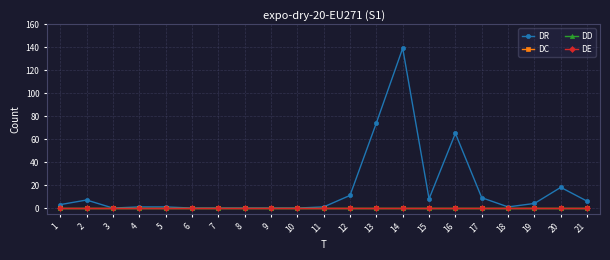

What is the maximum value shown in the chart?

139